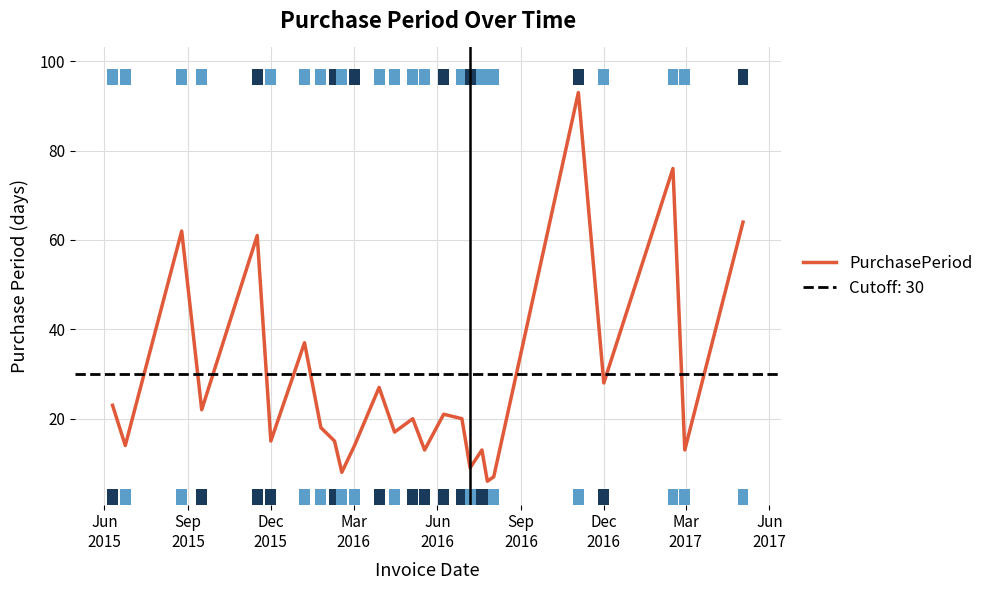

What is the value of the 5th bar from the left?

61